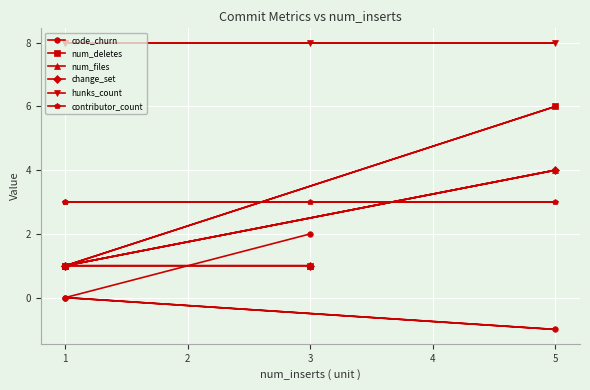

True or false: contributor_count and num_deletes cross at least once.

True